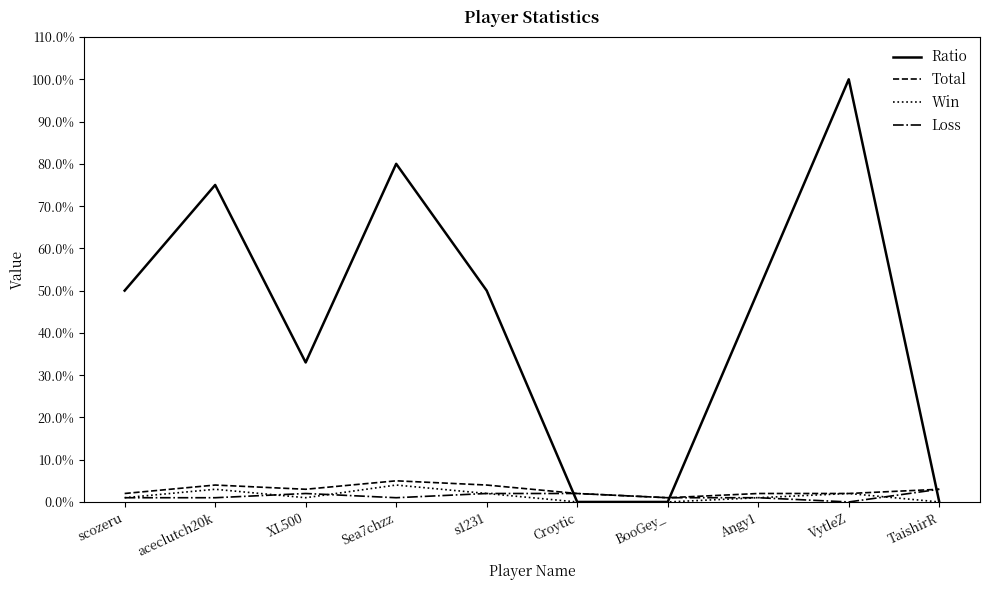

True or false: Total and Ratio cross at least once.

True